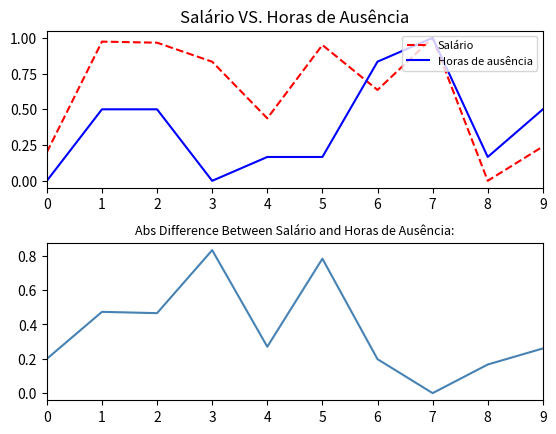

Where is Abs Difference nearest to the value 0?

7